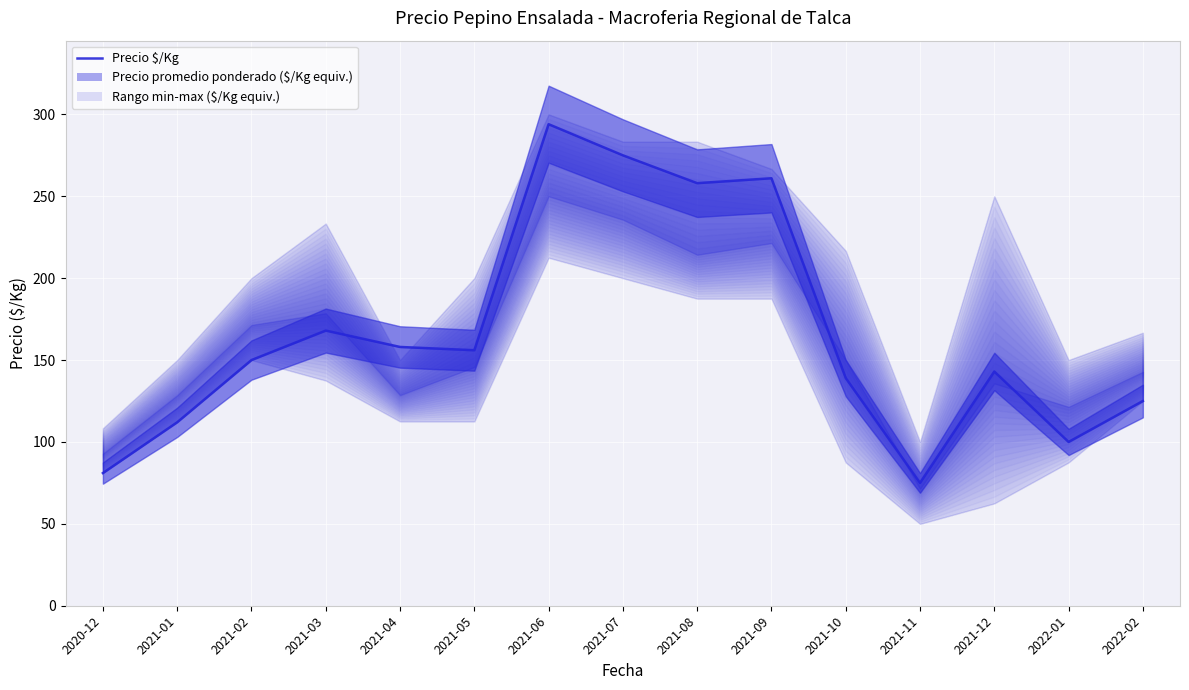

How many lines are shown in the chart?

1